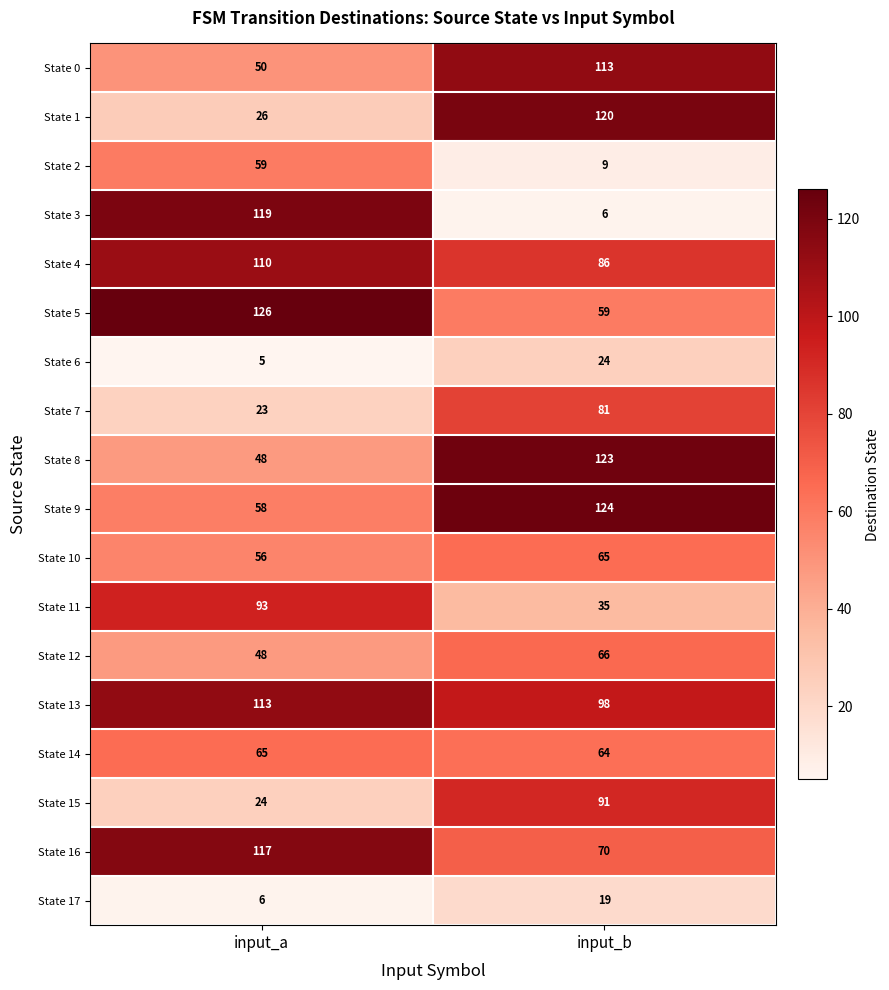

At which label is State 3 closest to 62?

input_b